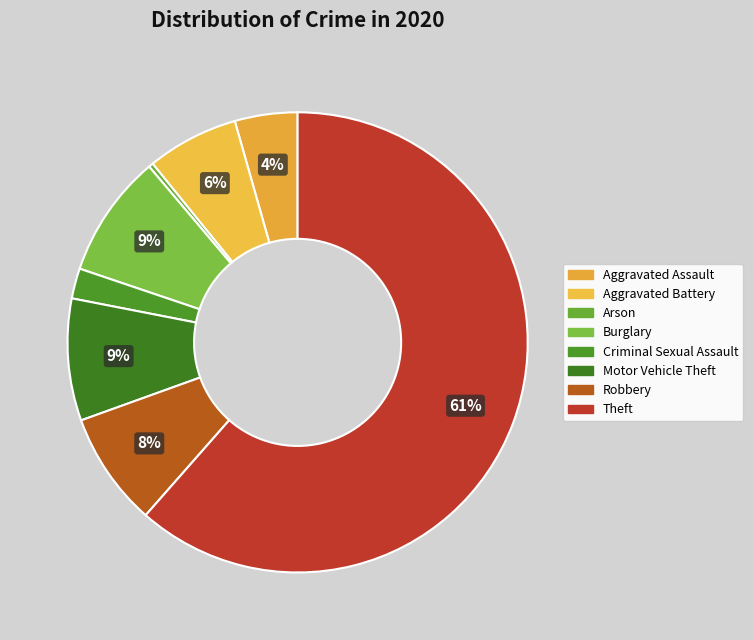

Rank the categories by value from highest to lowest.

Theft, Burglary, Motor Vehicle Theft, Robbery, Aggravated Battery, Aggravated Assault, Criminal Sexual Assault, Arson